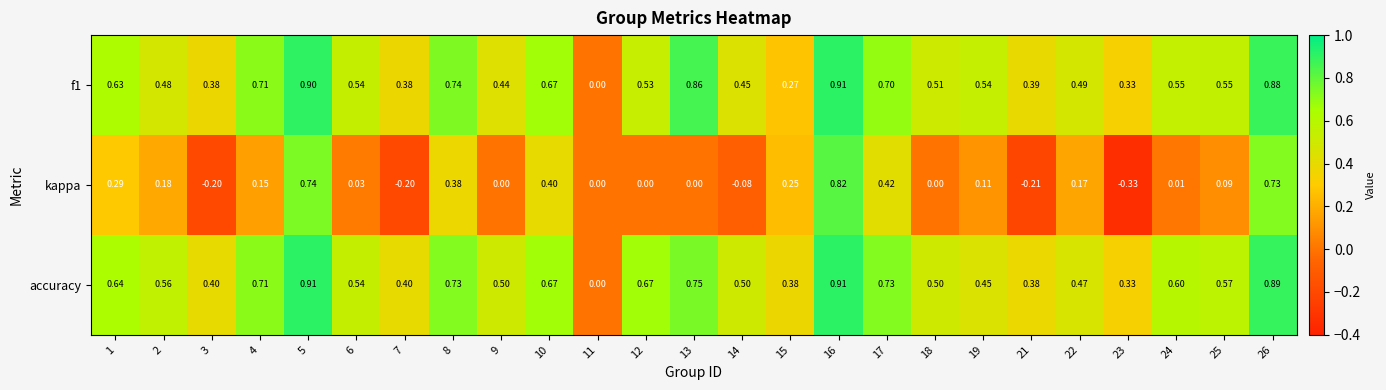

Is the value of accuracy at 19 greater than the value of f1 at 12?

No